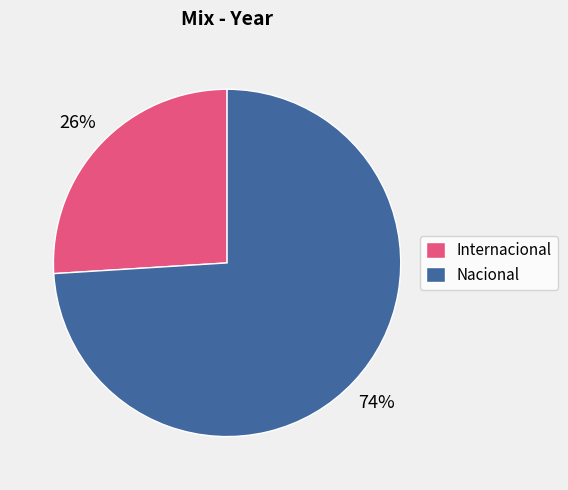

Is it true that Nacional is 74% of the pie?

True